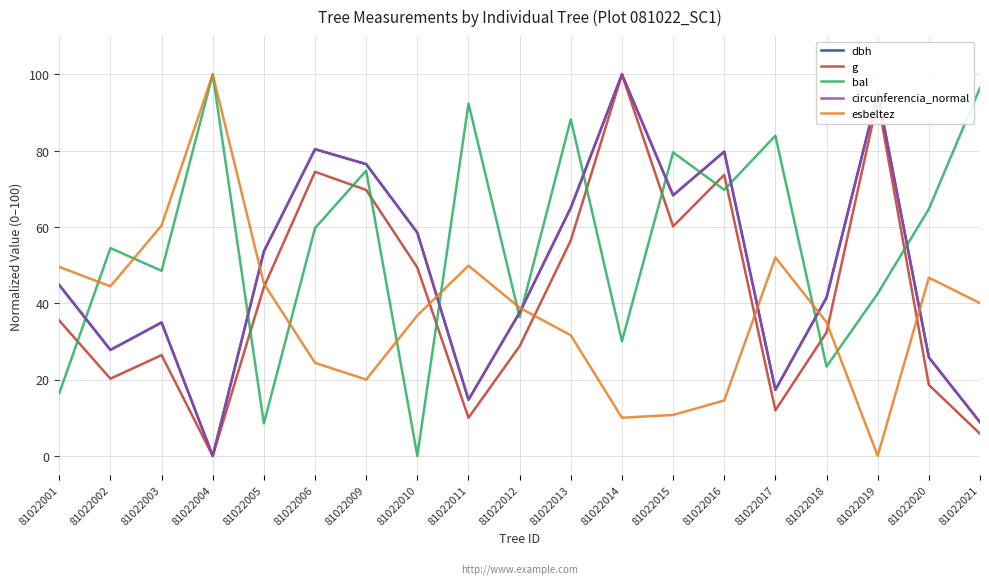

True or false: esbeltez and dbh cross at least once.

True